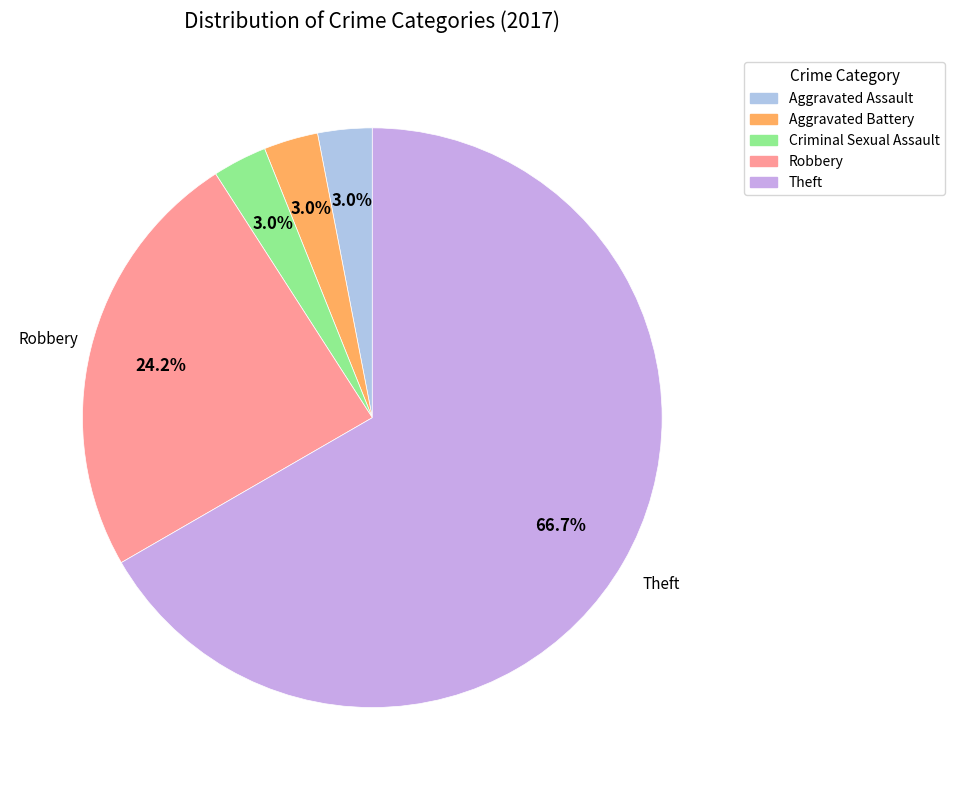

How many slices are in this pie chart?

5